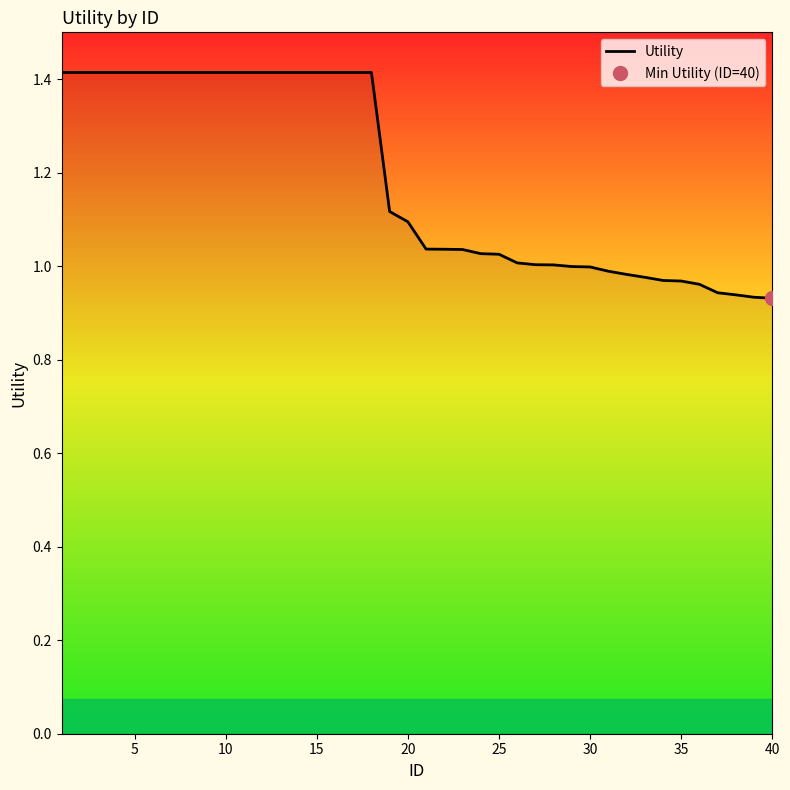

Reading left to right, list all the values displayed in this chart.

1.4	1.4	1.4	1.4	1.4	1.4	1.4	1.4	1.4	1.4	1.4	1.4	1.4	1.4	1.4	1.4	1.4	1.4	1.1	1.1	1.0	1.0	1.0	1.0	1.0	1.0	1.0	1.0	1.0	1.0	1.0	1.0	1.0	1.0	1.0	1.0	0.9	0.9	0.9	0.9